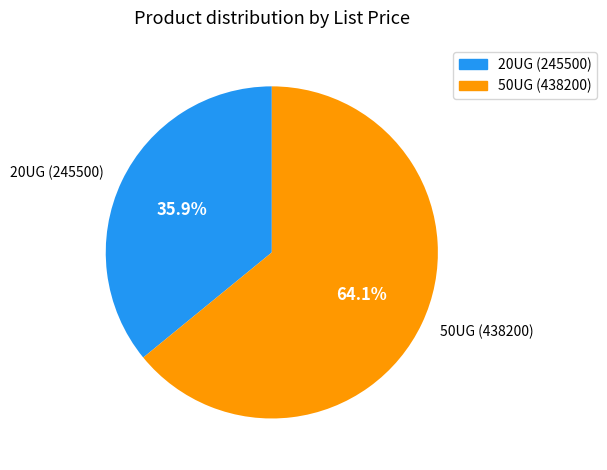

Does any single category account for the majority?

Yes